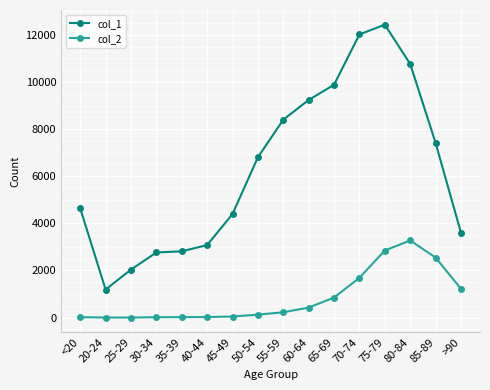

How many data points in col_1 are less than 6803?

8